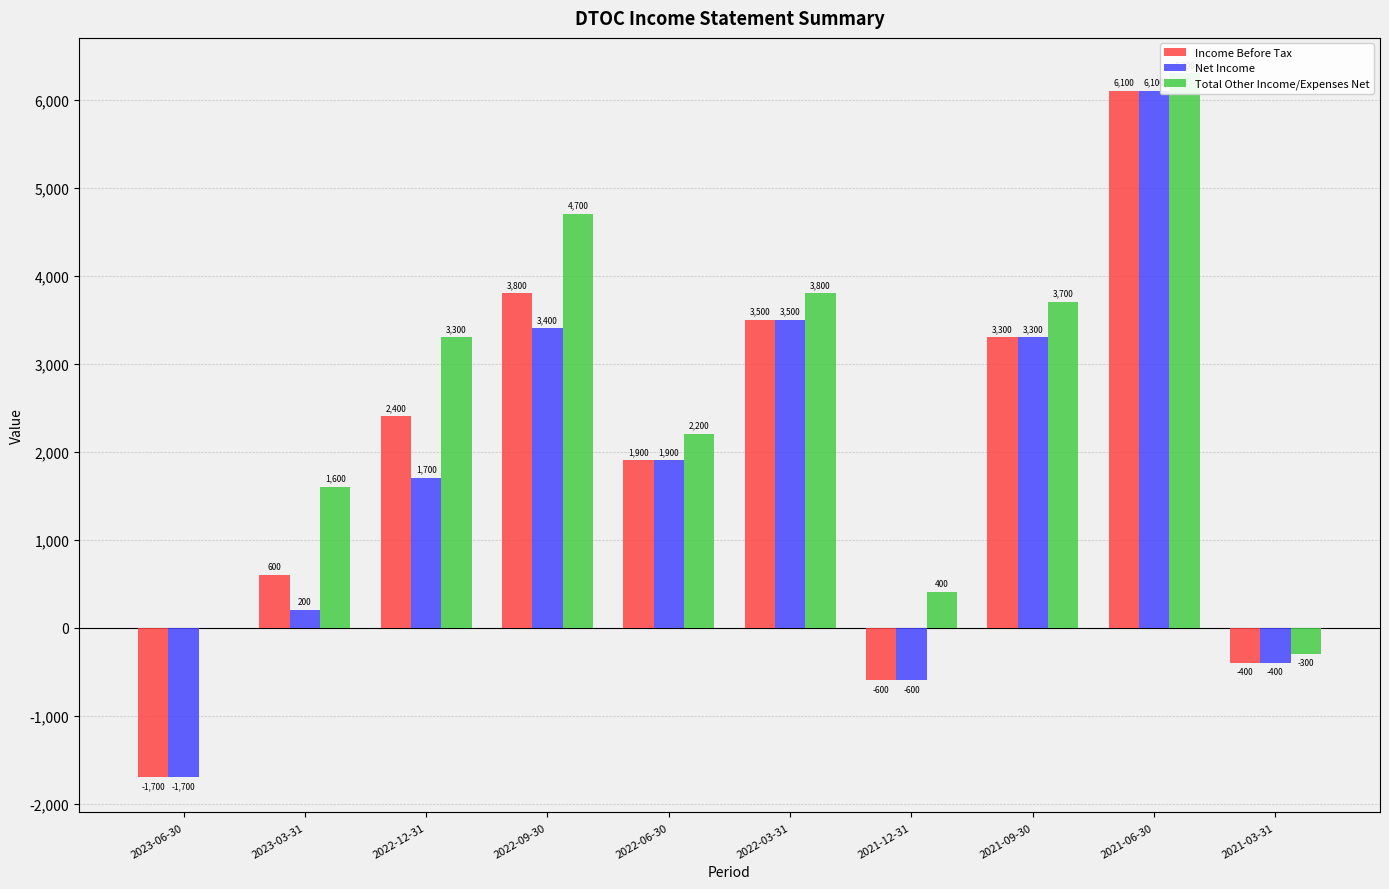

At which label is Income Before Tax closest to 2200?

2022-12-31